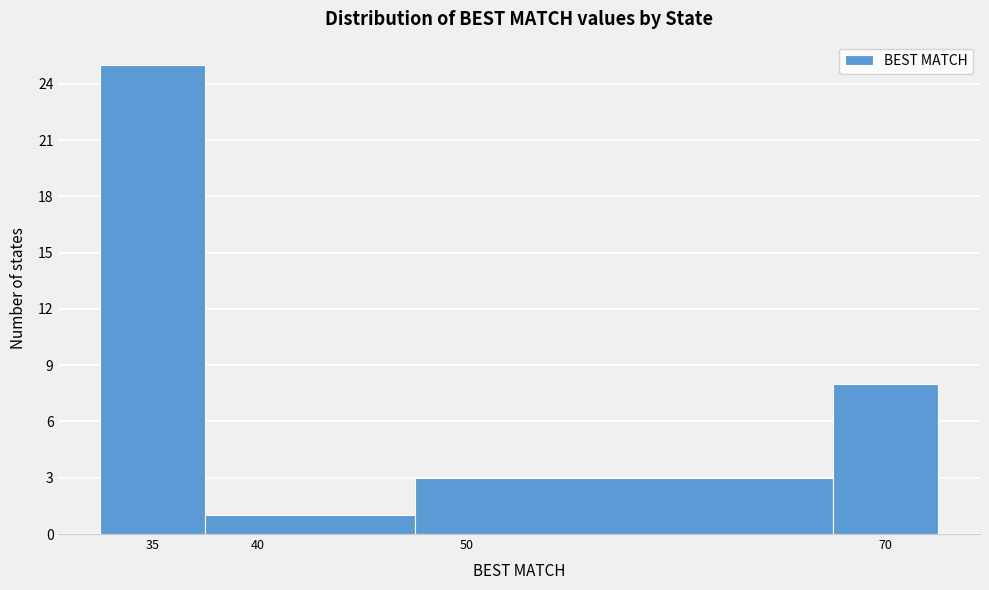

Which range on the x-axis has the tallest bar?

32.5 to 37.5